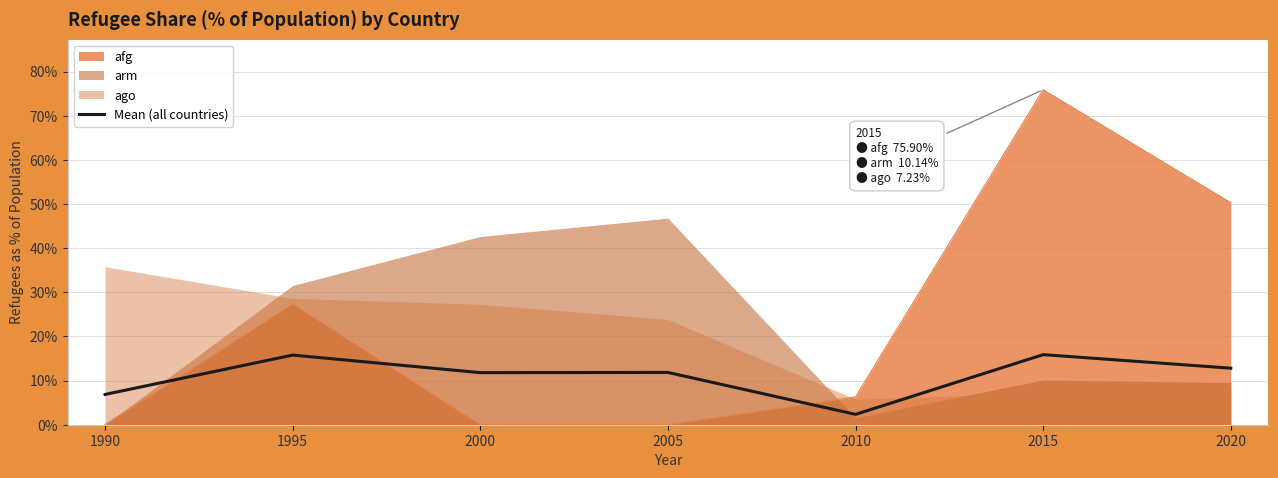

Rank the categories by value from highest to lowest.

2015, 1995, 2020, 2005, 2000, 1990, 2010